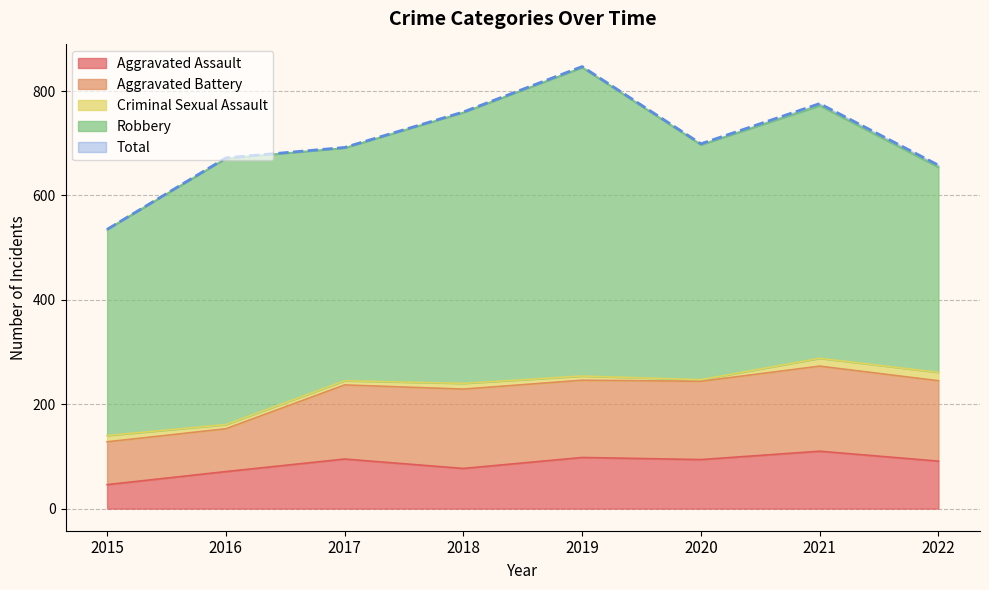

What is the difference between the Total values at 2022 and 2021?

118